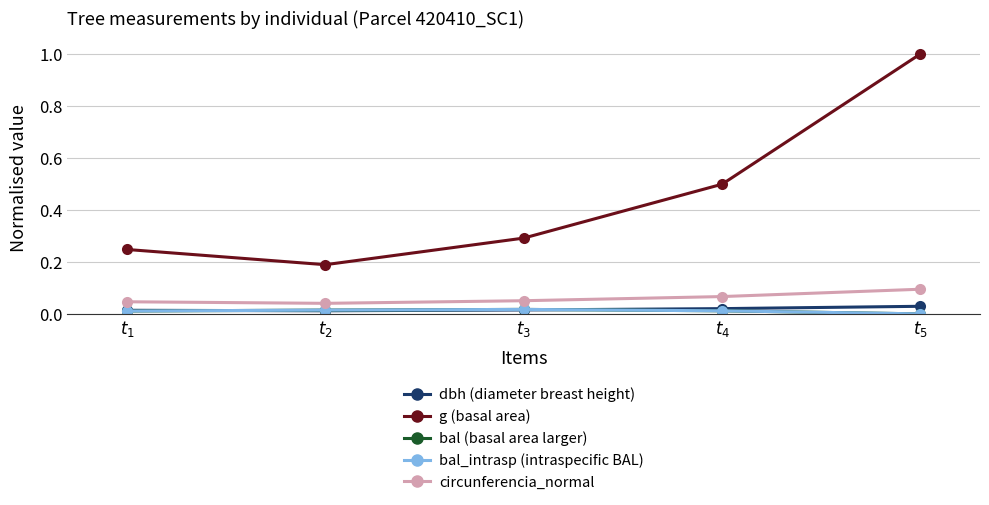

Is this an area chart (filled region under the line)?

No